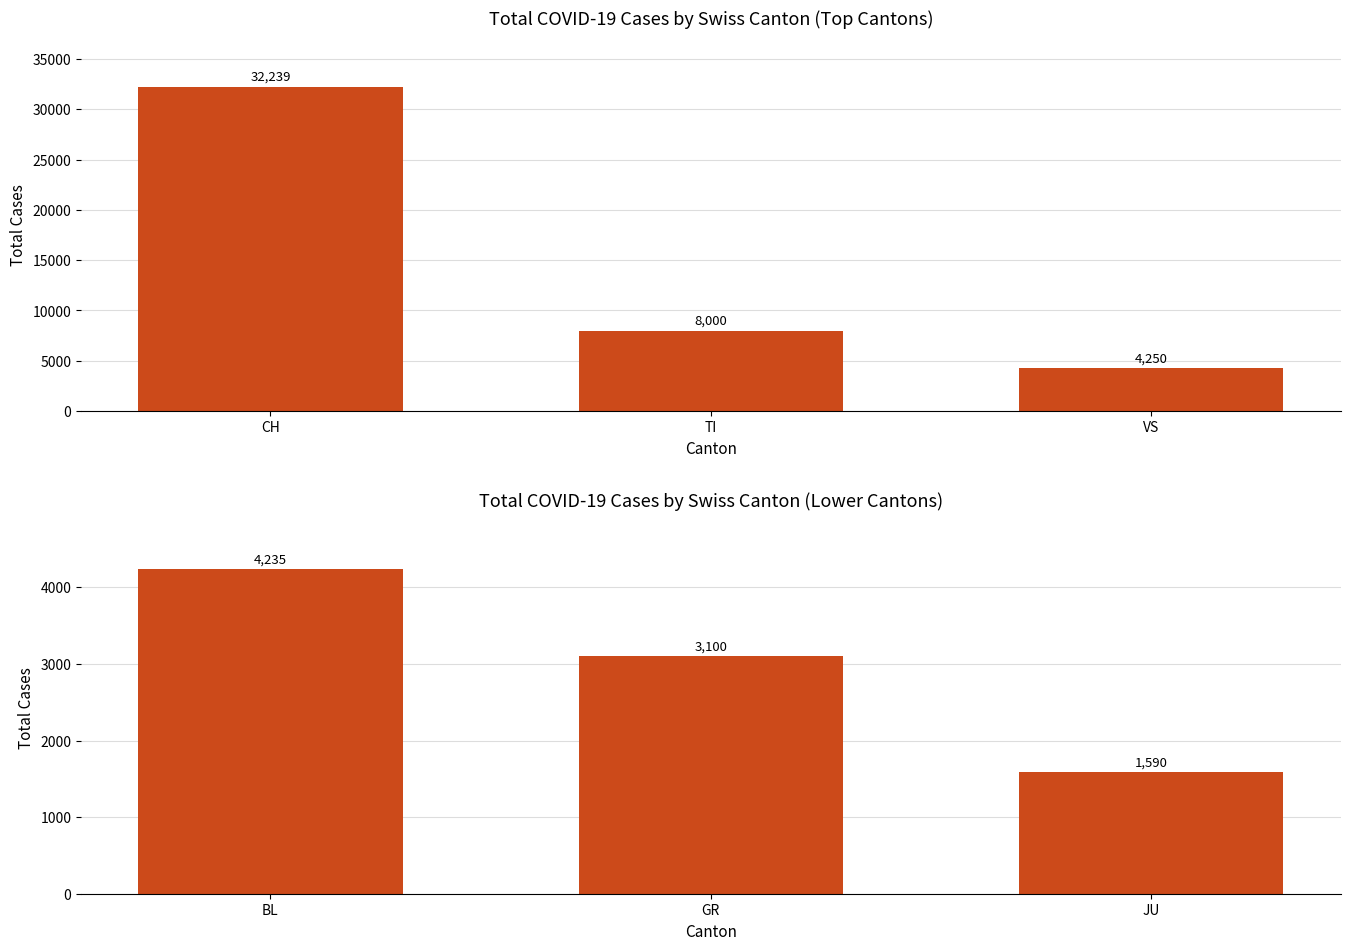

What is the value of the 3rd bar from the left?

1590